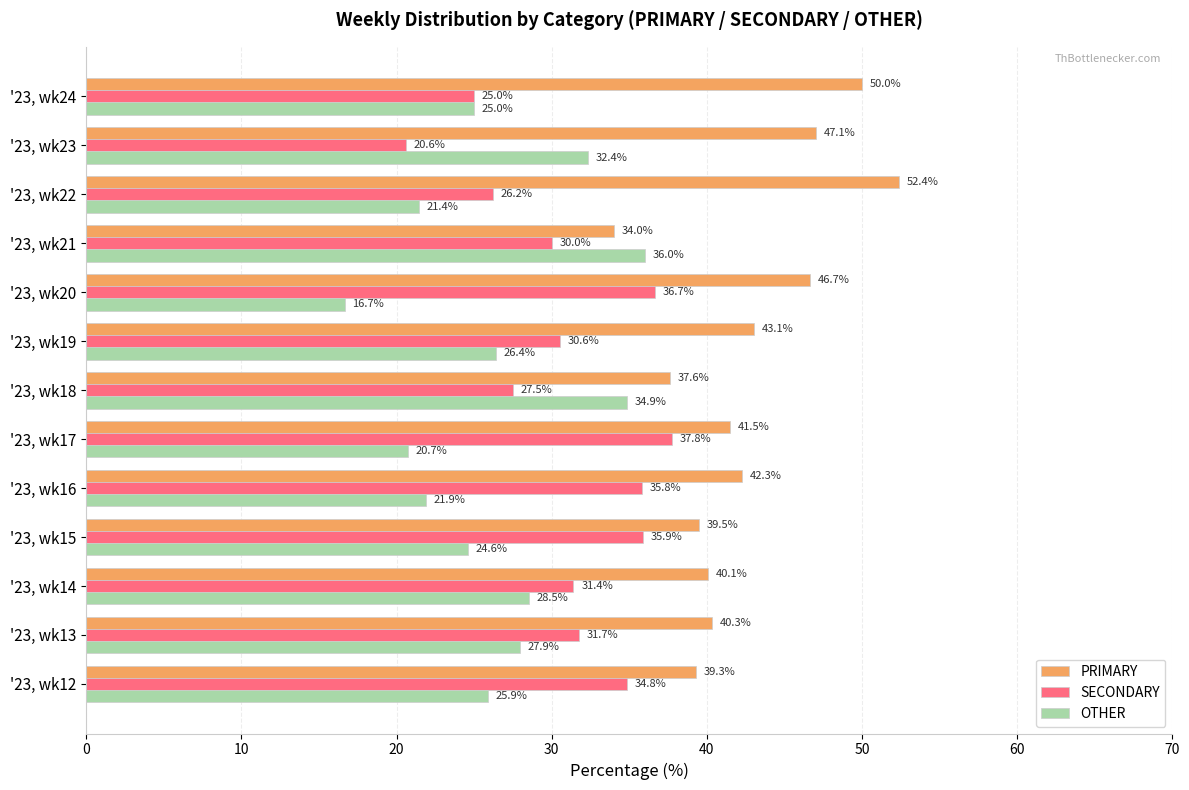

Between '23, wk14 and '23, wk15, which series saw the biggest shift?

SECONDARY